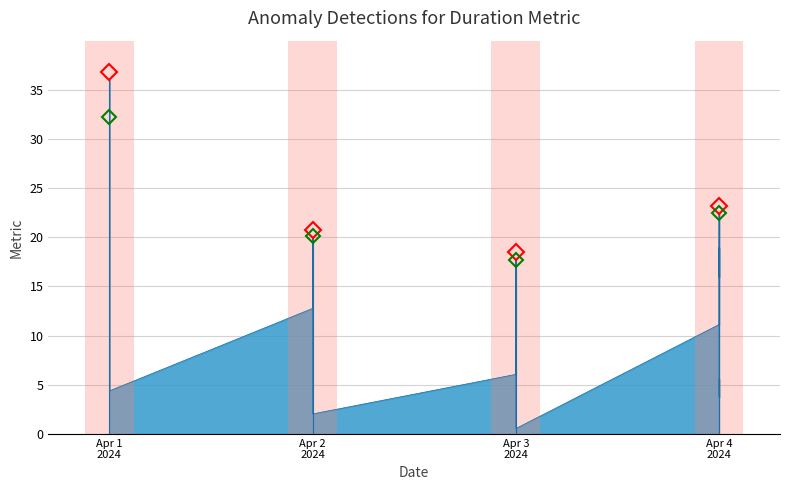

How many interior local valleys (lower than both neighbors) does the data have?

9